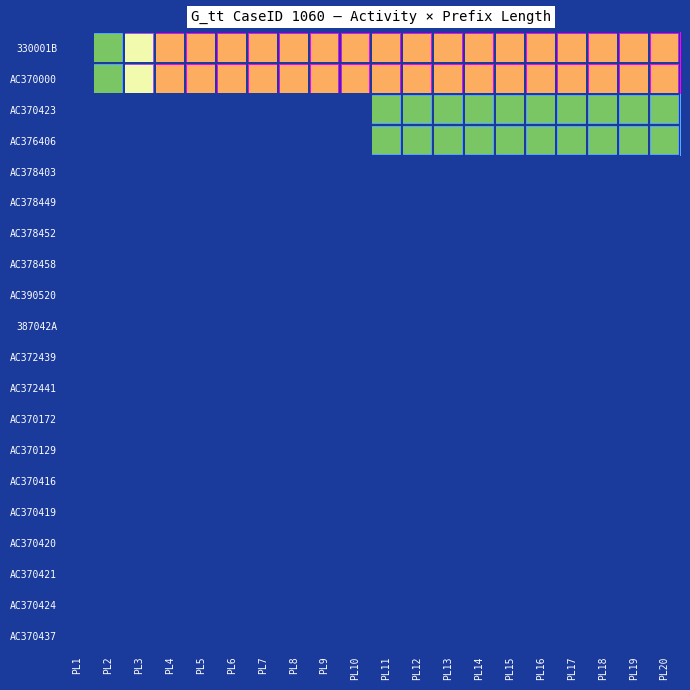

Reading left to right, extract all data points from this chart.

330001B: PL1=0	PL2=1	PL3=2	PL4=3	PL5=3	PL6=3	PL7=3	PL8=3	PL9=3	PL10=3	PL11=3	PL12=3	PL13=3	PL14=3	PL15=3	PL16=3	PL17=3	PL18=3	PL19=3	PL20=3
AC370000: PL1=0	PL2=1	PL3=2	PL4=3	PL5=3	PL6=3	PL7=3	PL8=3	PL9=3	PL10=3	PL11=3	PL12=3	PL13=3	PL14=3	PL15=3	PL16=3	PL17=3	PL18=3	PL19=3	PL20=3
AC370423: PL1=0	PL2=0	PL3=0	PL4=0	PL5=0	PL6=0	PL7=0	PL8=0	PL9=0	PL10=0	PL11=1	PL12=1	PL13=1	PL14=1	PL15=1	PL16=1	PL17=1	PL18=1	PL19=1	PL20=1
AC376406: PL1=0	PL2=0	PL3=0	PL4=0	PL5=0	PL6=0	PL7=0	PL8=0	PL9=0	PL10=0	PL11=1	PL12=1	PL13=1	PL14=1	PL15=1	PL16=1	PL17=1	PL18=1	PL19=1	PL20=1
AC378403: PL1=0	PL2=0	PL3=0	PL4=0	PL5=0	PL6=0	PL7=0	PL8=0	PL9=0	PL10=0	PL11=0	PL12=0	PL13=0	PL14=0	PL15=0	PL16=0	PL17=0	PL18=0	PL19=0	PL20=0
AC378449: PL1=0	PL2=0	PL3=0	PL4=0	PL5=0	PL6=0	PL7=0	PL8=0	PL9=0	PL10=0	PL11=0	PL12=0	PL13=0	PL14=0	PL15=0	PL16=0	PL17=0	PL18=0	PL19=0	PL20=0
AC378452: PL1=0	PL2=0	PL3=0	PL4=0	PL5=0	PL6=0	PL7=0	PL8=0	PL9=0	PL10=0	PL11=0	PL12=0	PL13=0	PL14=0	PL15=0	PL16=0	PL17=0	PL18=0	PL19=0	PL20=0
AC378458: PL1=0	PL2=0	PL3=0	PL4=0	PL5=0	PL6=0	PL7=0	PL8=0	PL9=0	PL10=0	PL11=0	PL12=0	PL13=0	PL14=0	PL15=0	PL16=0	PL17=0	PL18=0	PL19=0	PL20=0
AC390520: PL1=0	PL2=0	PL3=0	PL4=0	PL5=0	PL6=0	PL7=0	PL8=0	PL9=0	PL10=0	PL11=0	PL12=0	PL13=0	PL14=0	PL15=0	PL16=0	PL17=0	PL18=0	PL19=0	PL20=0
387042A: PL1=0	PL2=0	PL3=0	PL4=0	PL5=0	PL6=0	PL7=0	PL8=0	PL9=0	PL10=0	PL11=0	PL12=0	PL13=0	PL14=0	PL15=0	PL16=0	PL17=0	PL18=0	PL19=0	PL20=0
AC372439: PL1=0	PL2=0	PL3=0	PL4=0	PL5=0	PL6=0	PL7=0	PL8=0	PL9=0	PL10=0	PL11=0	PL12=0	PL13=0	PL14=0	PL15=0	PL16=0	PL17=0	PL18=0	PL19=0	PL20=0
AC372441: PL1=0	PL2=0	PL3=0	PL4=0	PL5=0	PL6=0	PL7=0	PL8=0	PL9=0	PL10=0	PL11=0	PL12=0	PL13=0	PL14=0	PL15=0	PL16=0	PL17=0	PL18=0	PL19=0	PL20=0
AC370172: PL1=0	PL2=0	PL3=0	PL4=0	PL5=0	PL6=0	PL7=0	PL8=0	PL9=0	PL10=0	PL11=0	PL12=0	PL13=0	PL14=0	PL15=0	PL16=0	PL17=0	PL18=0	PL19=0	PL20=0
AC370129: PL1=0	PL2=0	PL3=0	PL4=0	PL5=0	PL6=0	PL7=0	PL8=0	PL9=0	PL10=0	PL11=0	PL12=0	PL13=0	PL14=0	PL15=0	PL16=0	PL17=0	PL18=0	PL19=0	PL20=0
AC370416: PL1=0	PL2=0	PL3=0	PL4=0	PL5=0	PL6=0	PL7=0	PL8=0	PL9=0	PL10=0	PL11=0	PL12=0	PL13=0	PL14=0	PL15=0	PL16=0	PL17=0	PL18=0	PL19=0	PL20=0
AC370419: PL1=0	PL2=0	PL3=0	PL4=0	PL5=0	PL6=0	PL7=0	PL8=0	PL9=0	PL10=0	PL11=0	PL12=0	PL13=0	PL14=0	PL15=0	PL16=0	PL17=0	PL18=0	PL19=0	PL20=0
AC370420: PL1=0	PL2=0	PL3=0	PL4=0	PL5=0	PL6=0	PL7=0	PL8=0	PL9=0	PL10=0	PL11=0	PL12=0	PL13=0	PL14=0	PL15=0	PL16=0	PL17=0	PL18=0	PL19=0	PL20=0
AC370421: PL1=0	PL2=0	PL3=0	PL4=0	PL5=0	PL6=0	PL7=0	PL8=0	PL9=0	PL10=0	PL11=0	PL12=0	PL13=0	PL14=0	PL15=0	PL16=0	PL17=0	PL18=0	PL19=0	PL20=0
AC370424: PL1=0	PL2=0	PL3=0	PL4=0	PL5=0	PL6=0	PL7=0	PL8=0	PL9=0	PL10=0	PL11=0	PL12=0	PL13=0	PL14=0	PL15=0	PL16=0	PL17=0	PL18=0	PL19=0	PL20=0
AC370437: PL1=0	PL2=0	PL3=0	PL4=0	PL5=0	PL6=0	PL7=0	PL8=0	PL9=0	PL10=0	PL11=0	PL12=0	PL13=0	PL14=0	PL15=0	PL16=0	PL17=0	PL18=0	PL19=0	PL20=0